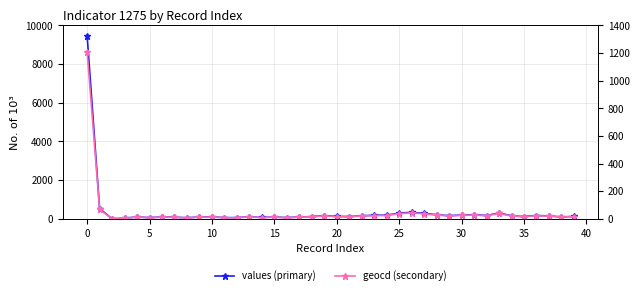

What is the sum of all values (primary) values?

15227